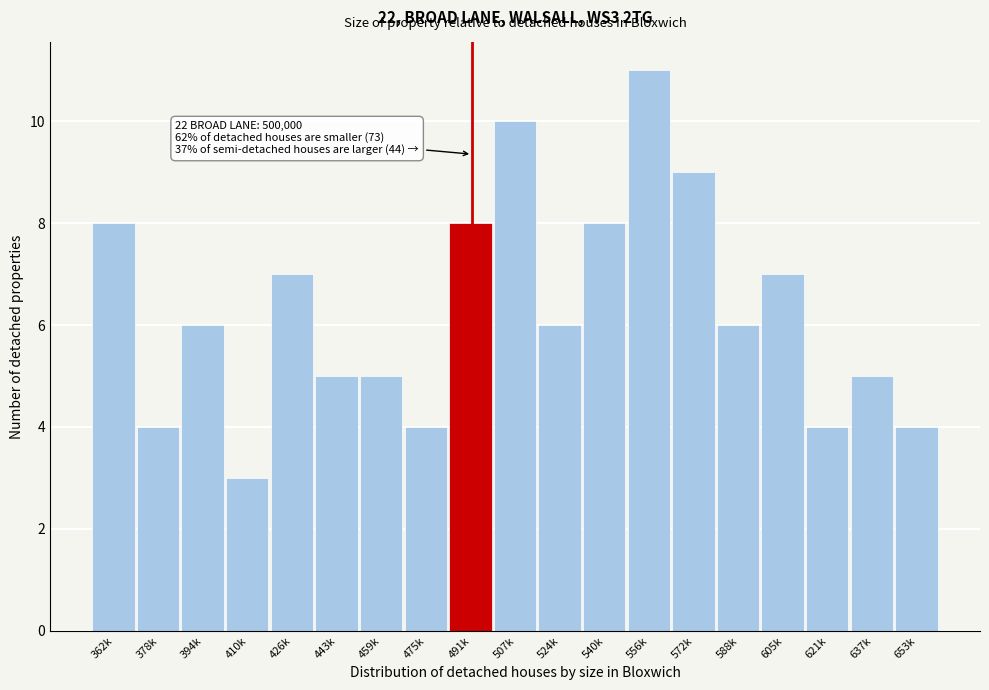

Reading left to right, extract all data points from this chart.

362k=8	378k=4	394k=6	410k=3	426k=7	443k=5	459k=5	475k=4	491k=8	507k=10	524k=6	540k=8	556k=11	572k=9	588k=6	605k=7	621k=4	637k=5	653k=4